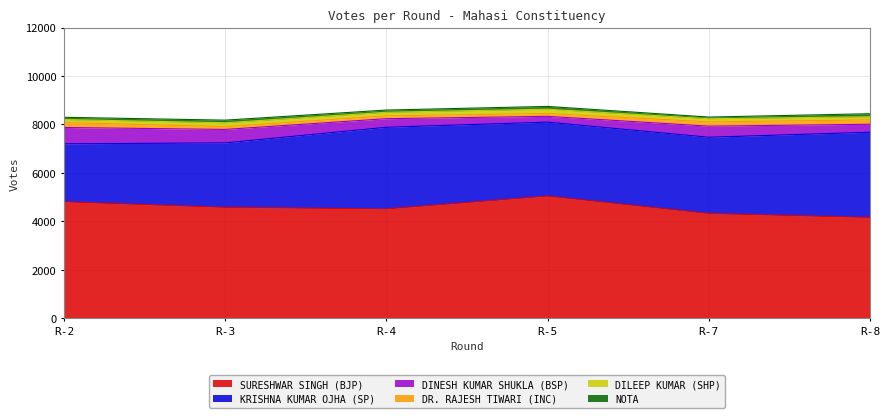

List the series in order of their peak value, highest first.

SURESHWAR SINGH (BJP), KRISHNA KUMAR OJHA (SP), DINESH KUMAR SHUKLA (BSP), DR. RAJESH TIWARI (INC), DILEEP KUMAR (SHP), NOTA